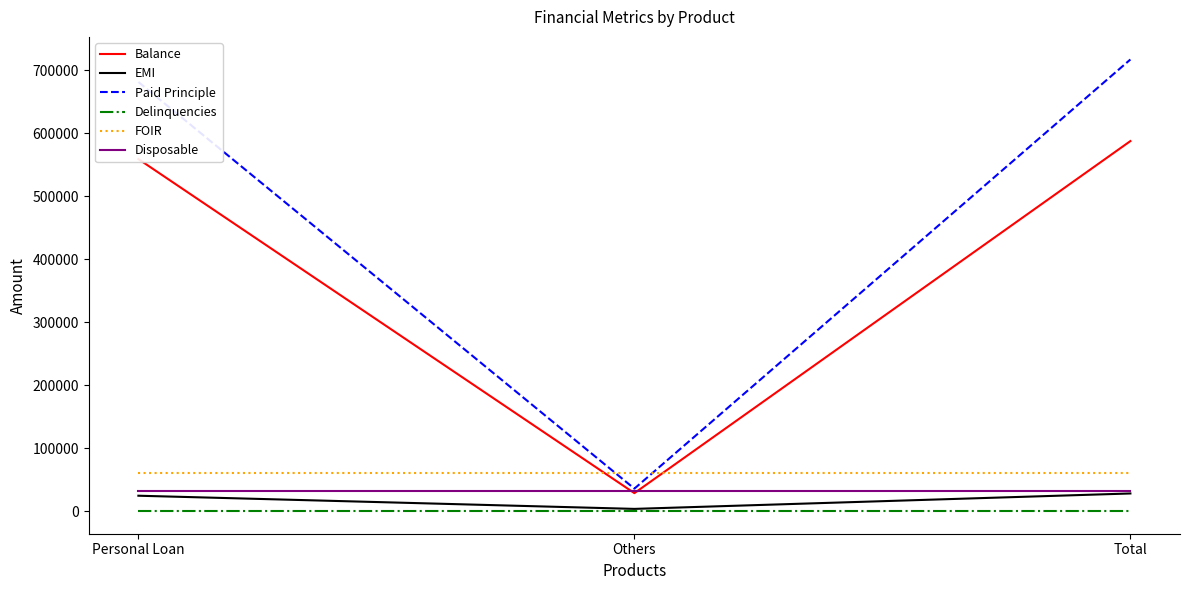

Reading right to left, transcribe all the data shown in this chart.

Balance: 587382	28565	558817
EMI: 28047	3572	24475
Paid Principle: 716903	35720	681183
Delinquencies: 0	0	0
FOIR: 60000	60000	60000
Disposable: 31953	31953	31953